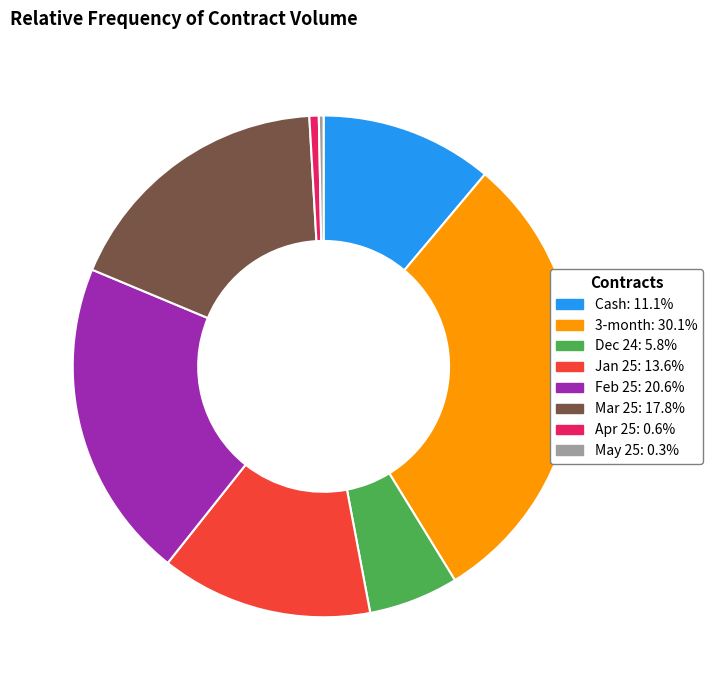

What is the largest slice in the pie chart?

3-month